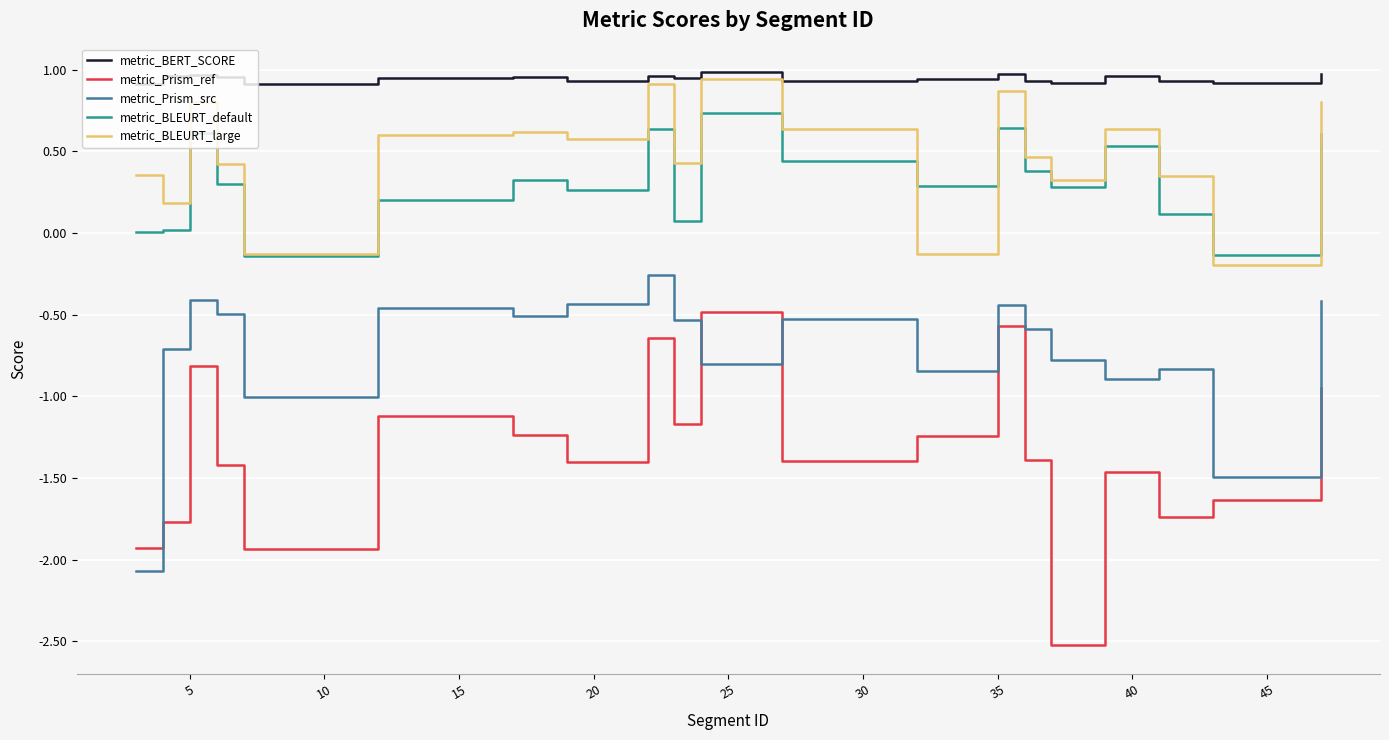

Which series ends up on top after the final intersection of metric_Prism_ref and metric_Prism_src?

metric_Prism_src